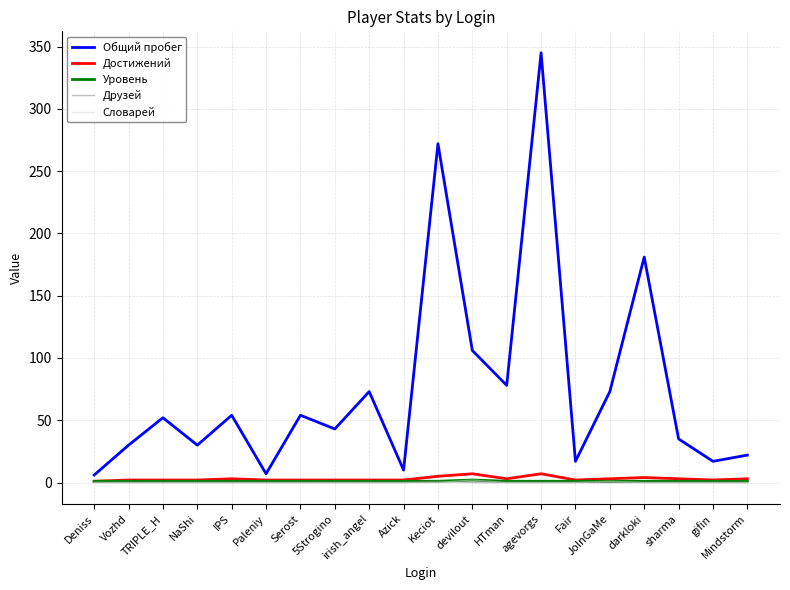

Which series has the largest total across all categories?

Общий пробег